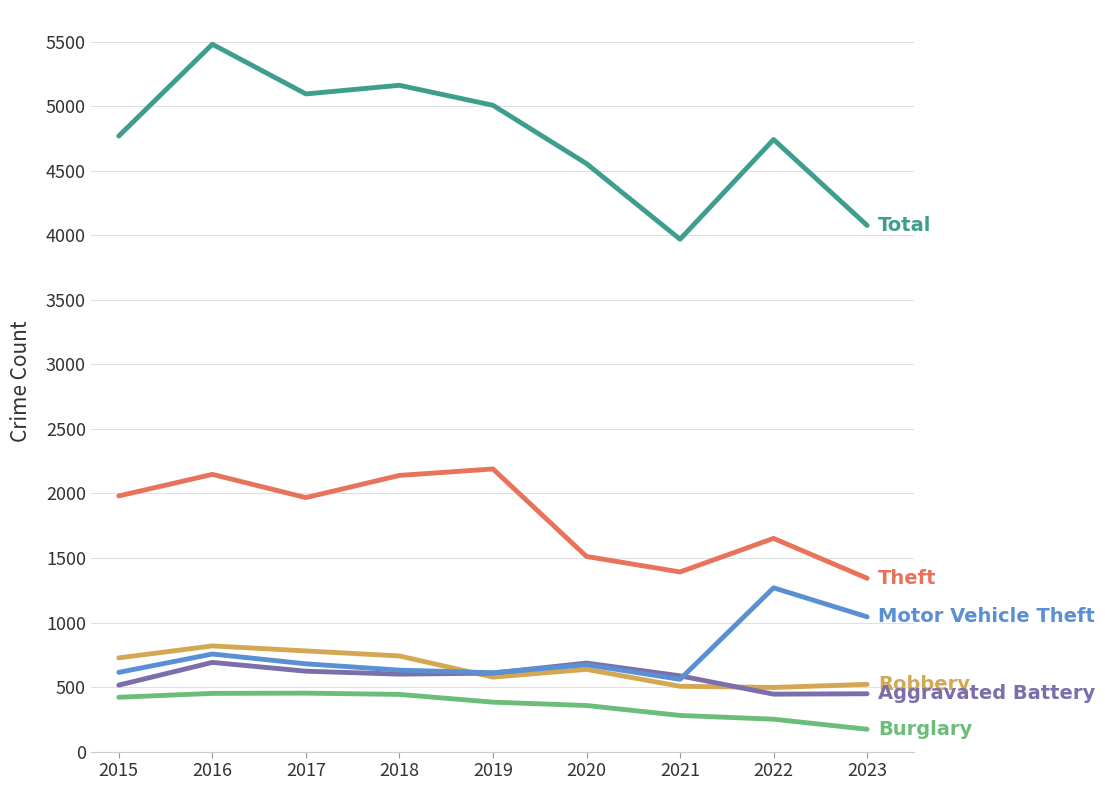

At which category is the sum across all series the highest?

2016